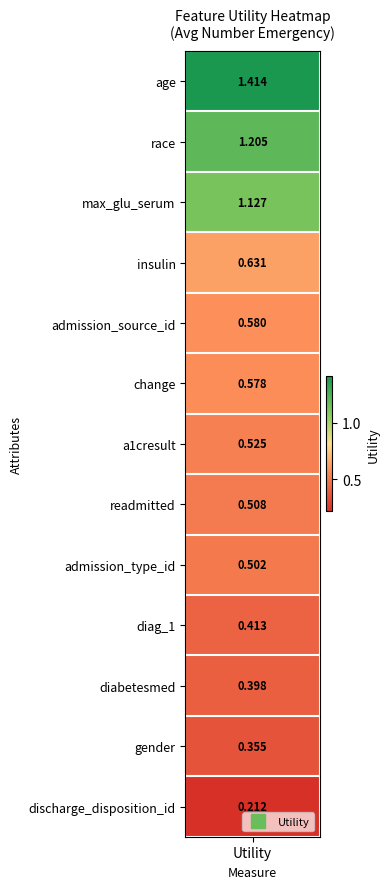

Rank the categories by value from lowest to highest.

discharge_disposition_id, gender, diabetesmed, diag_1, admission_type_id, readmitted, a1cresult, change, admission_source_id, insulin, max_glu_serum, race, age